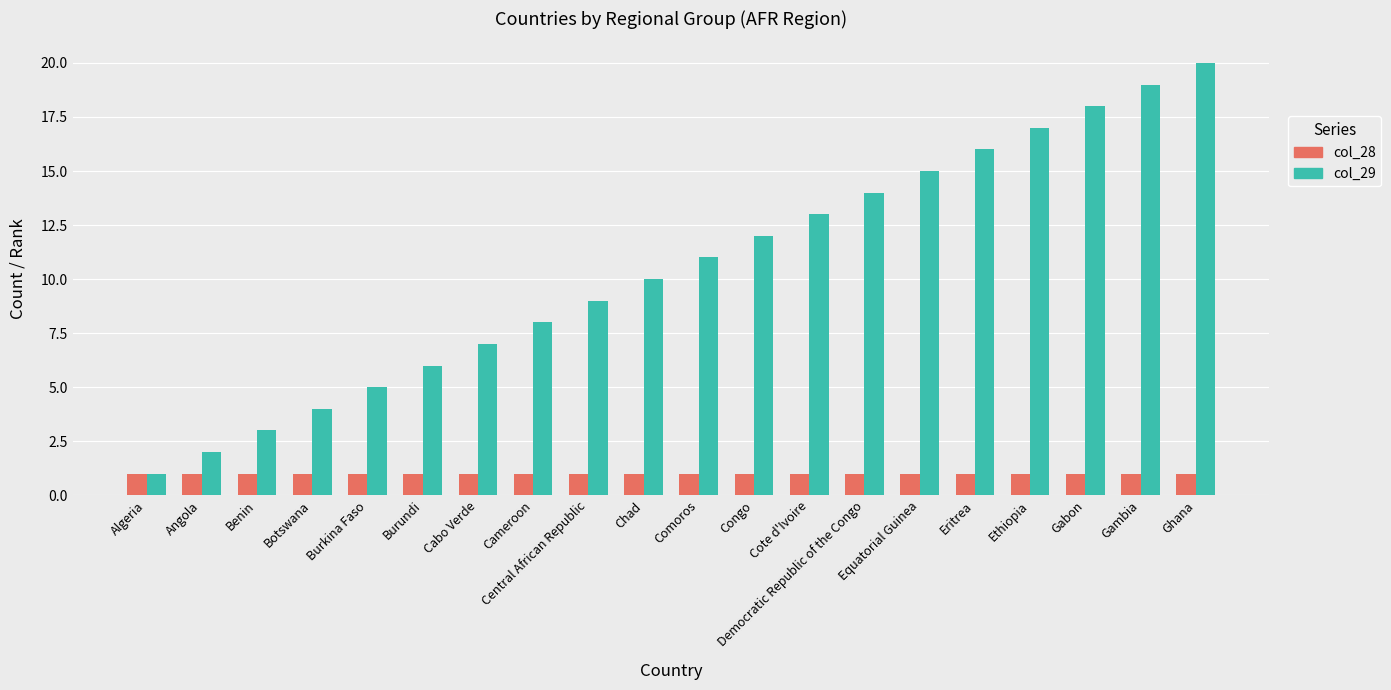

Reading right to left, transcribe all the data shown in this chart.

col_28: Ghana=1	Gambia=1	Gabon=1	Ethiopia=1	Eritrea=1	Equatorial Guinea=1	Democratic Republic of the Congo=1	Cote d'Ivoire=1	Congo=1	Comoros=1	Chad=1	Central African Republic=1	Cameroon=1	Cabo Verde=1	Burundi=1	Burkina Faso=1	Botswana=1	Benin=1	Angola=1	Algeria=1
col_29: Ghana=20	Gambia=19	Gabon=18	Ethiopia=17	Eritrea=16	Equatorial Guinea=15	Democratic Republic of the Congo=14	Cote d'Ivoire=13	Congo=12	Comoros=11	Chad=10	Central African Republic=9	Cameroon=8	Cabo Verde=7	Burundi=6	Burkina Faso=5	Botswana=4	Benin=3	Angola=2	Algeria=1